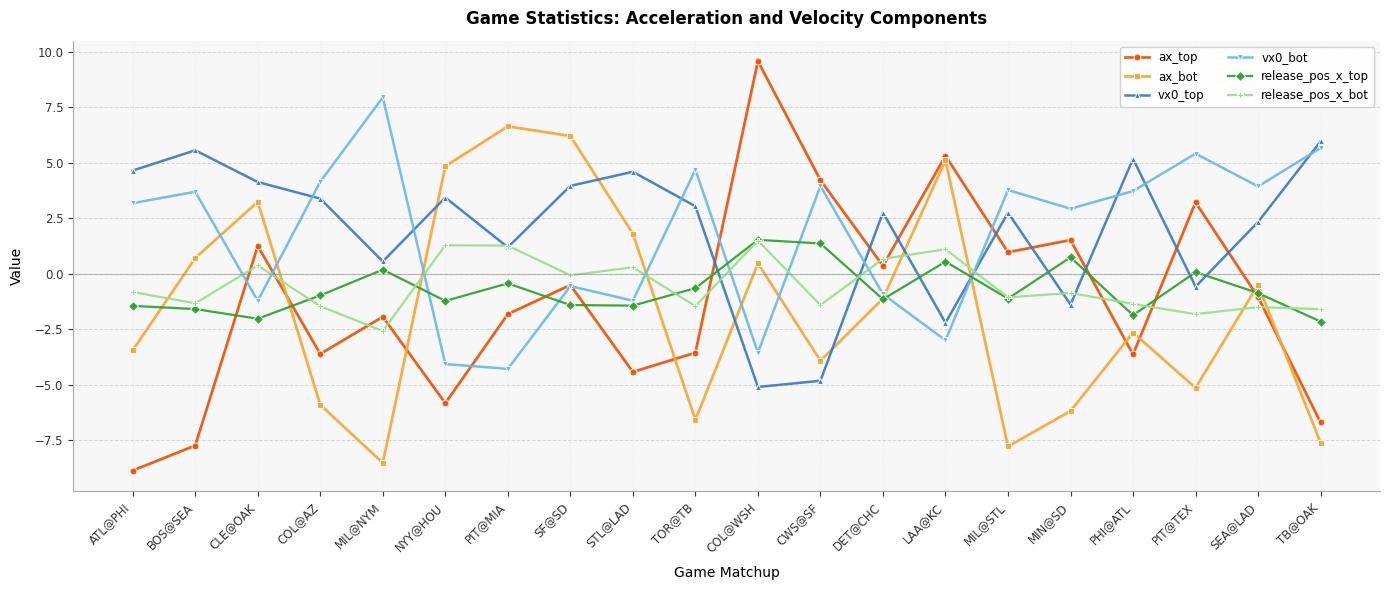

At STL@LAD, list the series in order from largest to smallest.

vx0_top, ax_bot, release_pos_x_bot, vx0_bot, release_pos_x_top, ax_top